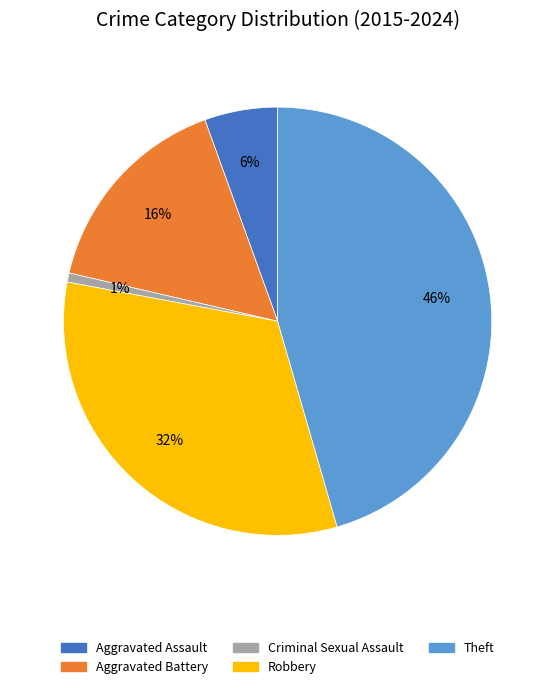

Count the number of slices in the pie.

5